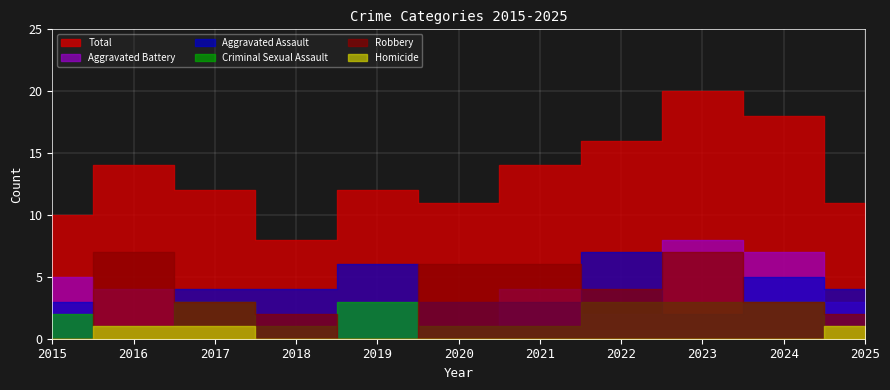

What is the spread (max minus min) of values at 2017?

11